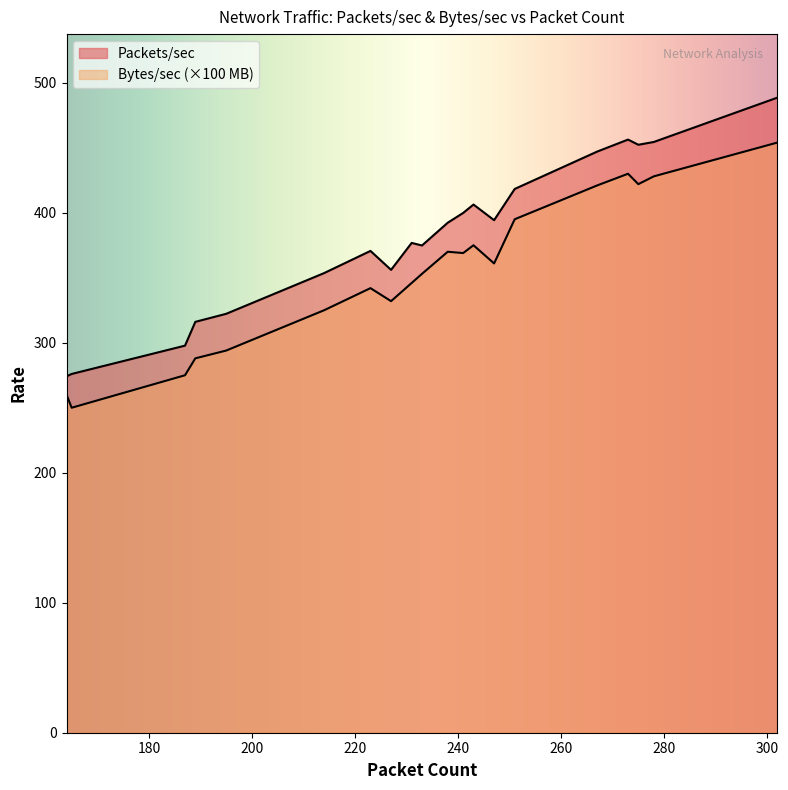

True or false: Packets/sec and Bytes/sec_M cross at least once.

False